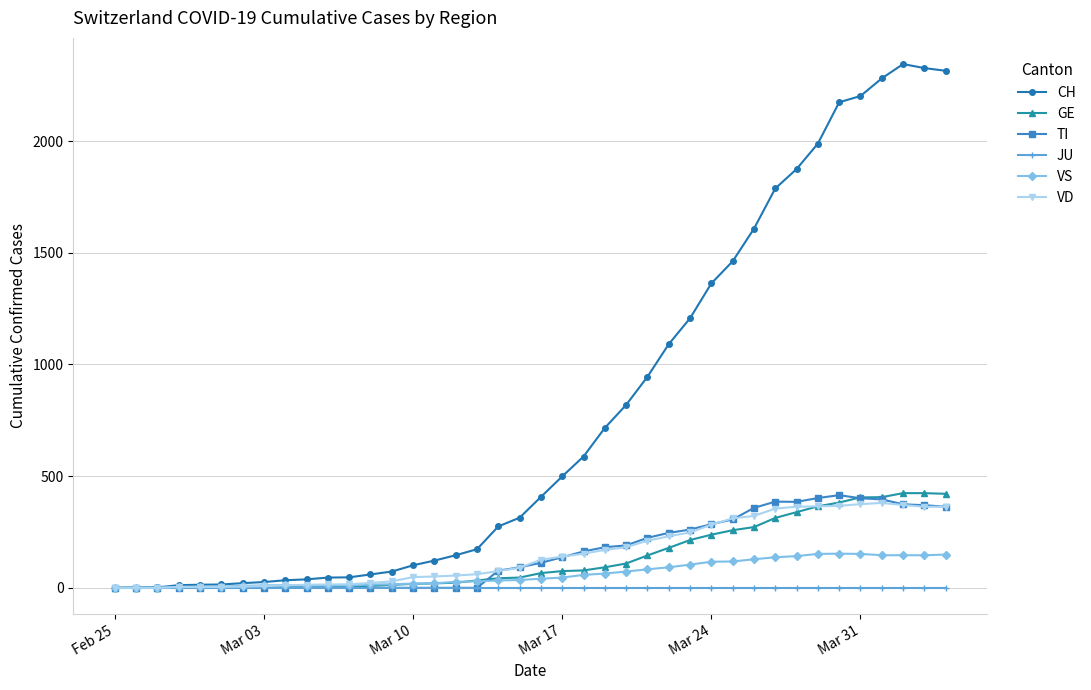

Which series has the largest total across all categories?

CH